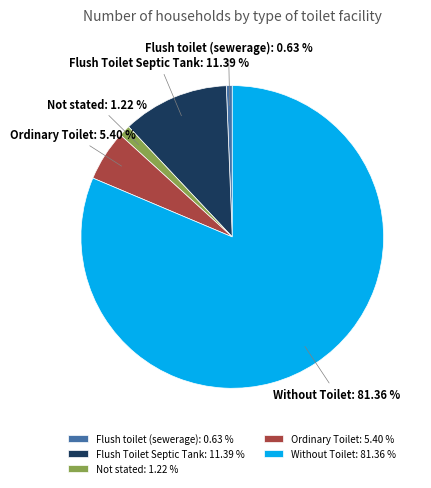

To the nearest percent, what is the difference between the largest and smallest slice percentages?

81%